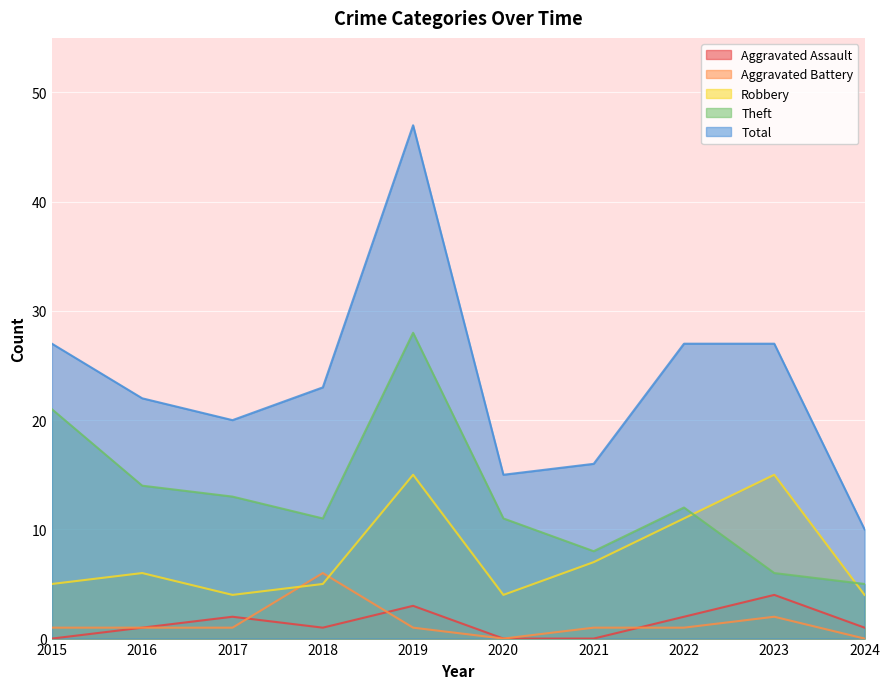

Count the Aggravated Assault values in the range 0 to 2.

8